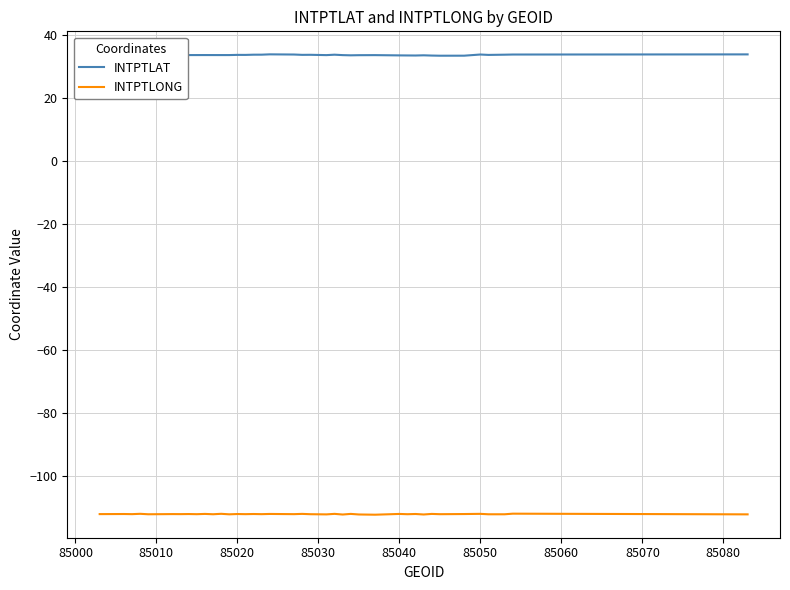

What is the greatest value displayed?

33.7